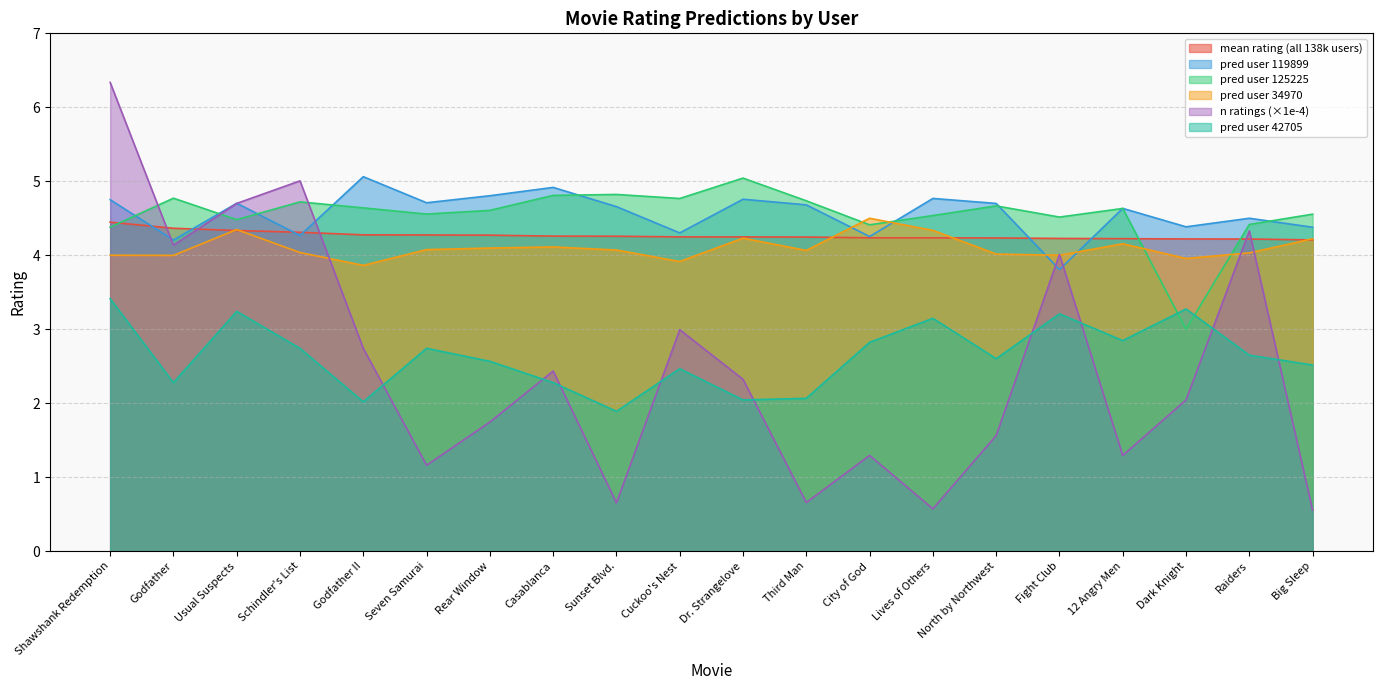

Which series changed the most between Shawshank Redemption and Third Man?

n ratings (×1e-4)